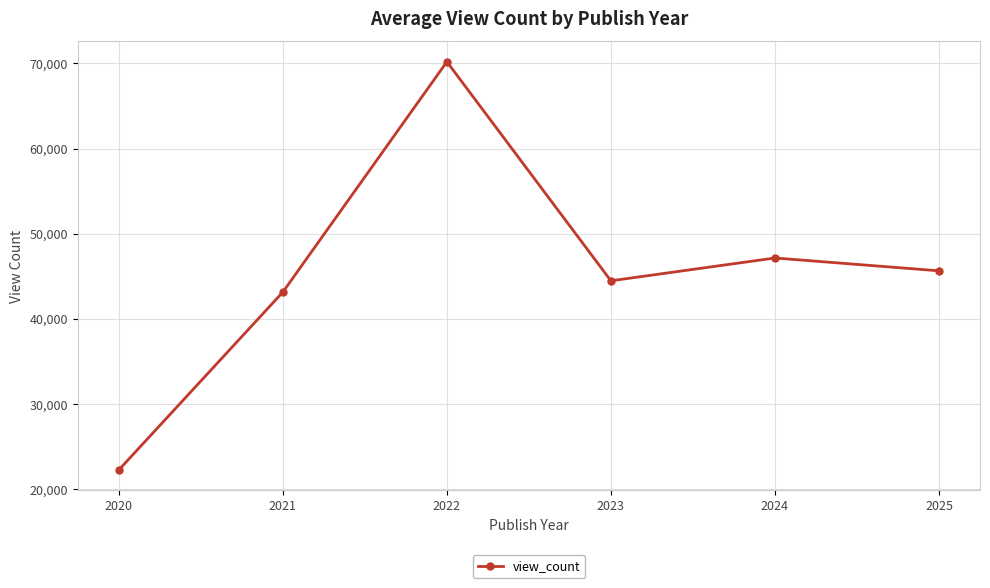

At which category does the data reach its first local valley?

2023